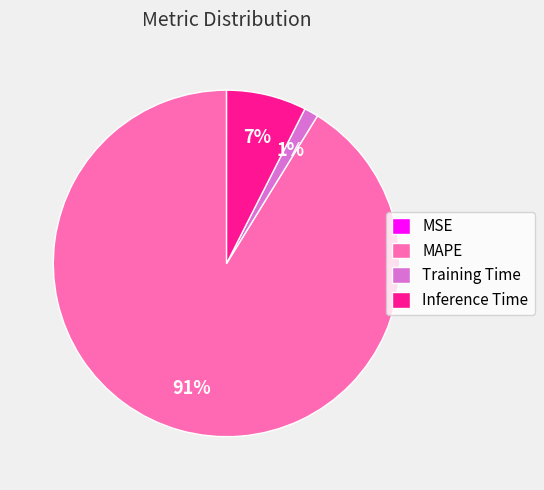

Combined, do Inference Time and Training Time account for over 50%?

No